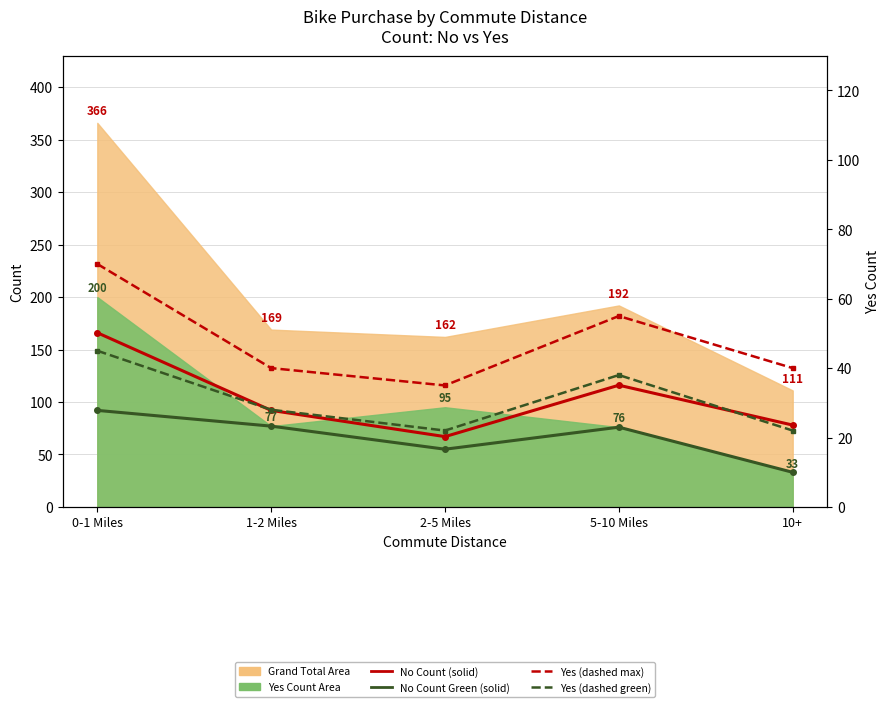

True or false: Yes (Dashed Green) and Yes (Dashed Max) intersect in this chart.

False